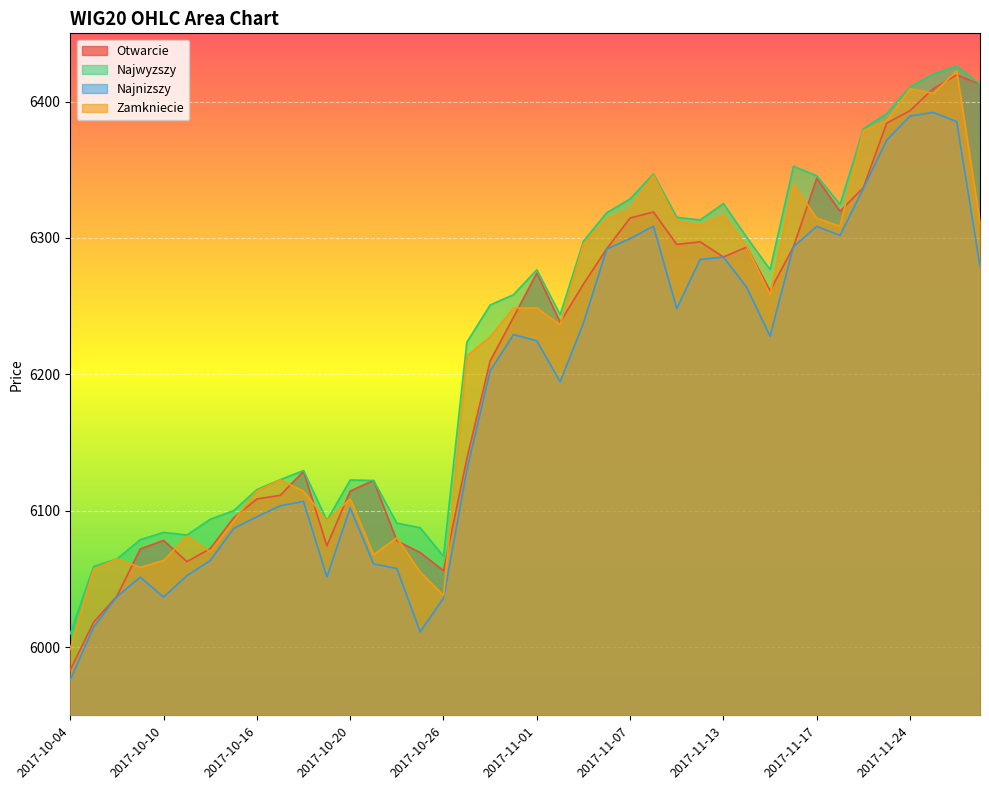

Which category has the lowest value in the Najnizszy series?

2017-10-04